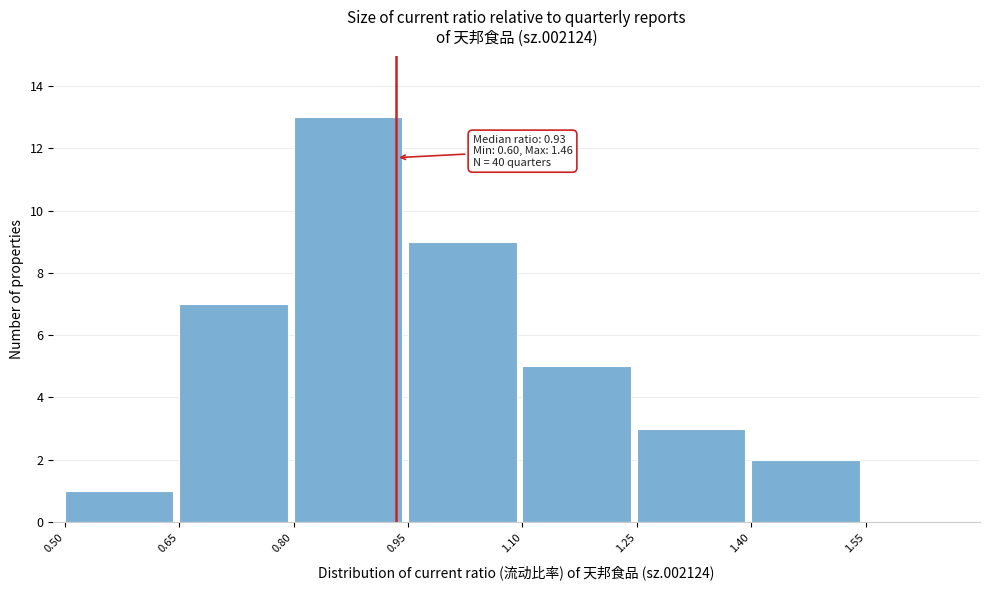

Which range on the x-axis has the tallest bar?

0.80 to 0.95